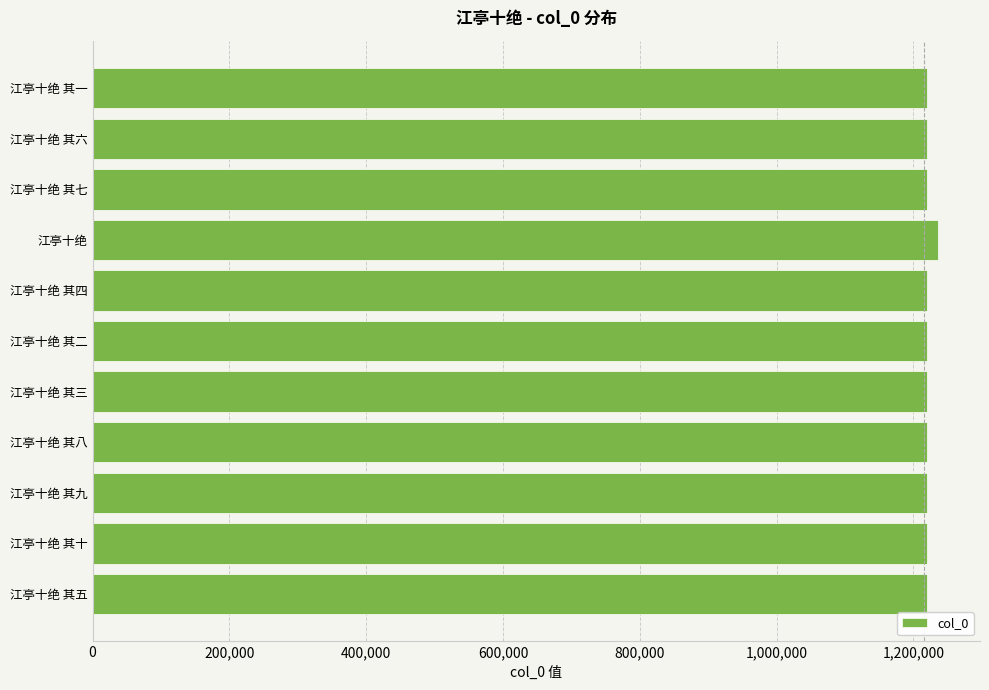

What is the approximate value at 江亭十绝 其四?

1220182